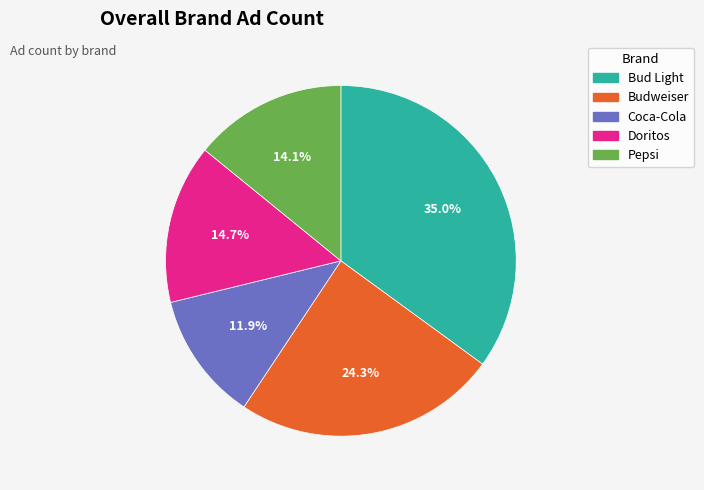

To the nearest percent, what portion does Budweiser represent?

24%